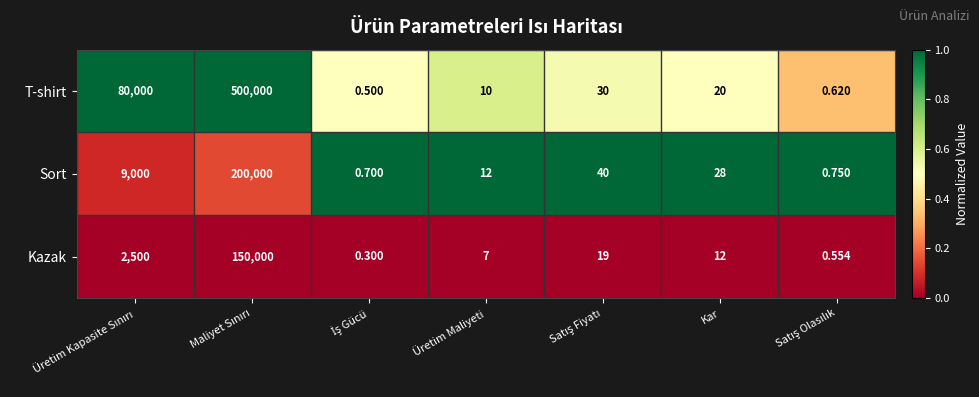

Rank the series at Kar from lowest to highest value.

Kazak, T-shirt, Sort